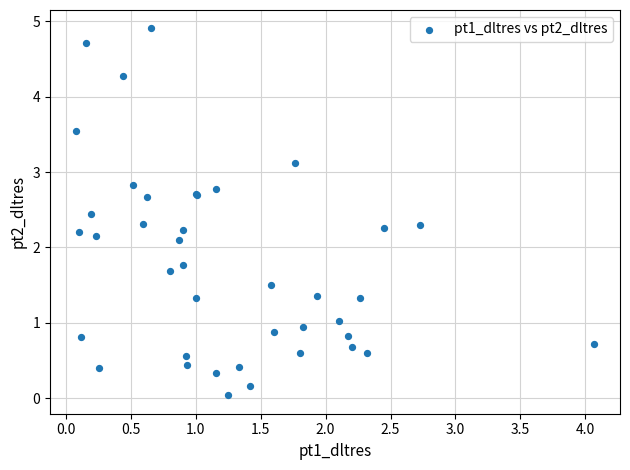

What Y value in the scatter plot is closest to 2?

2.1